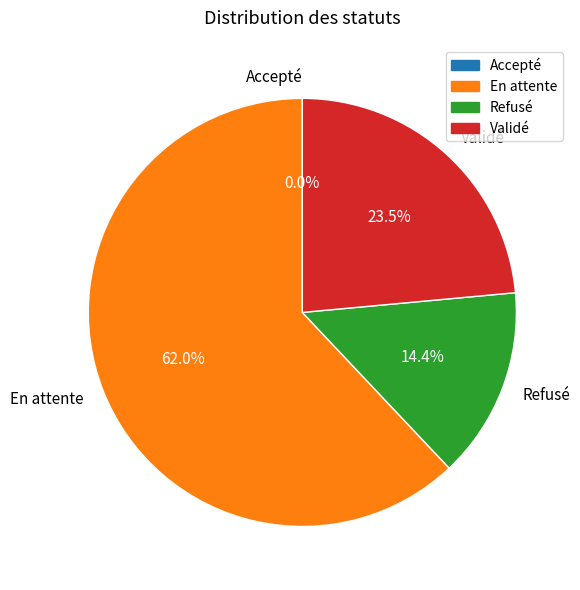

What is the ratio of the value at Validé to the value at En attente?

0.4